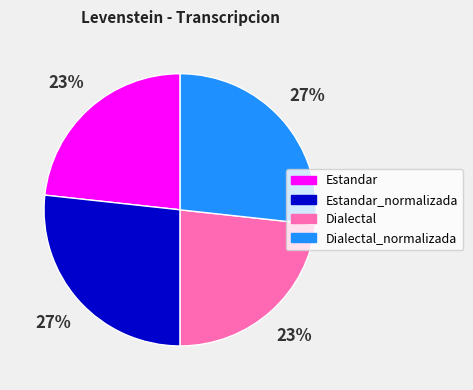

Is there a majority slice in this chart?

No